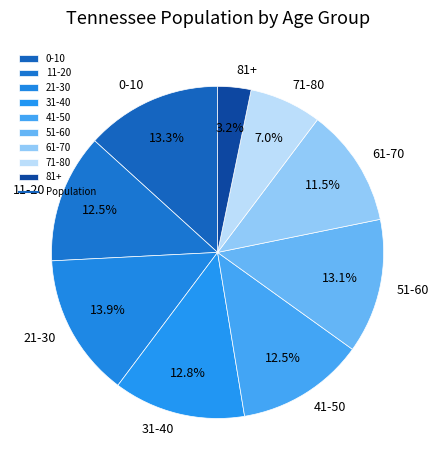

Between 21-30 and 81+, which is larger?

21-30